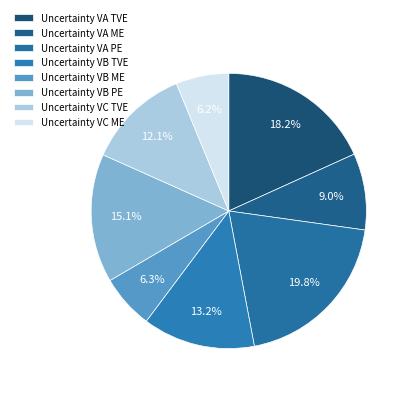

Does Uncertainty VA TVE represent more than half of the total?

No